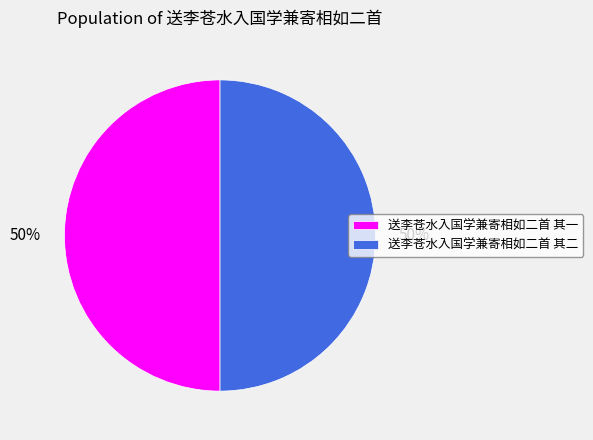

Approximately how many times larger is the value at 送李苍水入国学兼寄相如二首 其一 compared to 送李苍水入国学兼寄相如二首 其二?

1.0